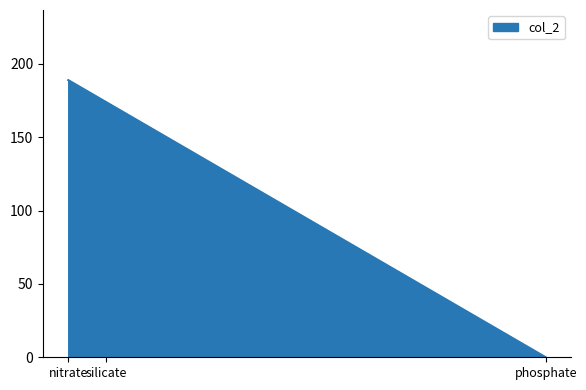

Which has a higher value, phosphate or silicate?

silicate